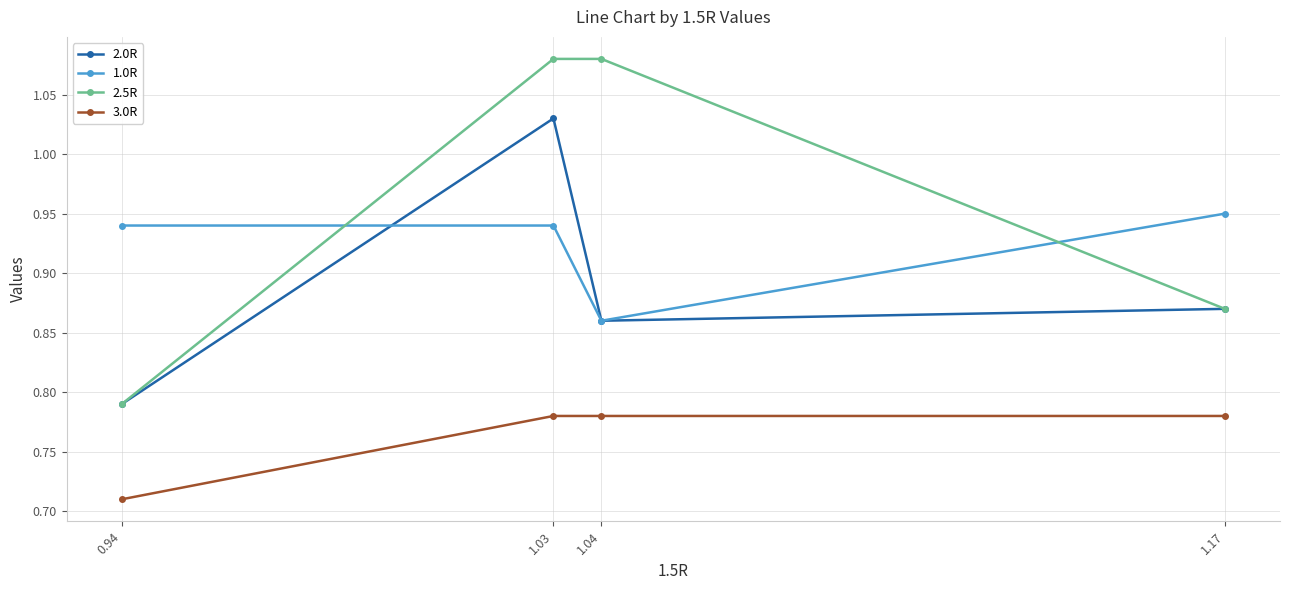

Is it true that 3.0R equals 0.3 at 0.94?

False